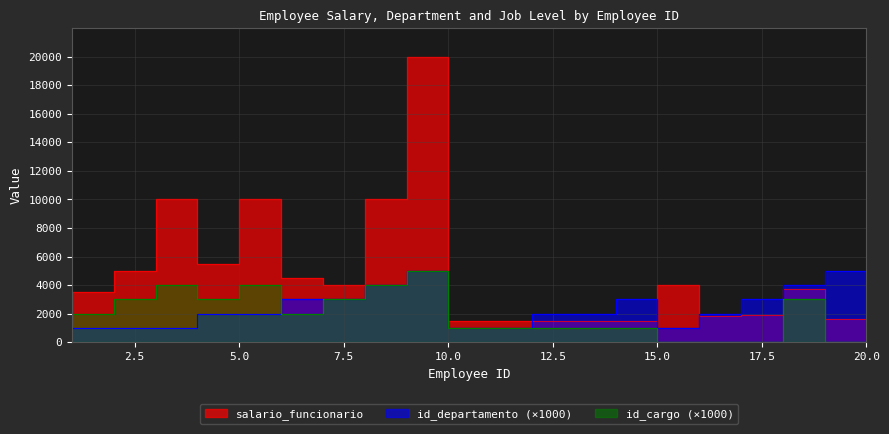

At which category is the sum across all series the highest?

10